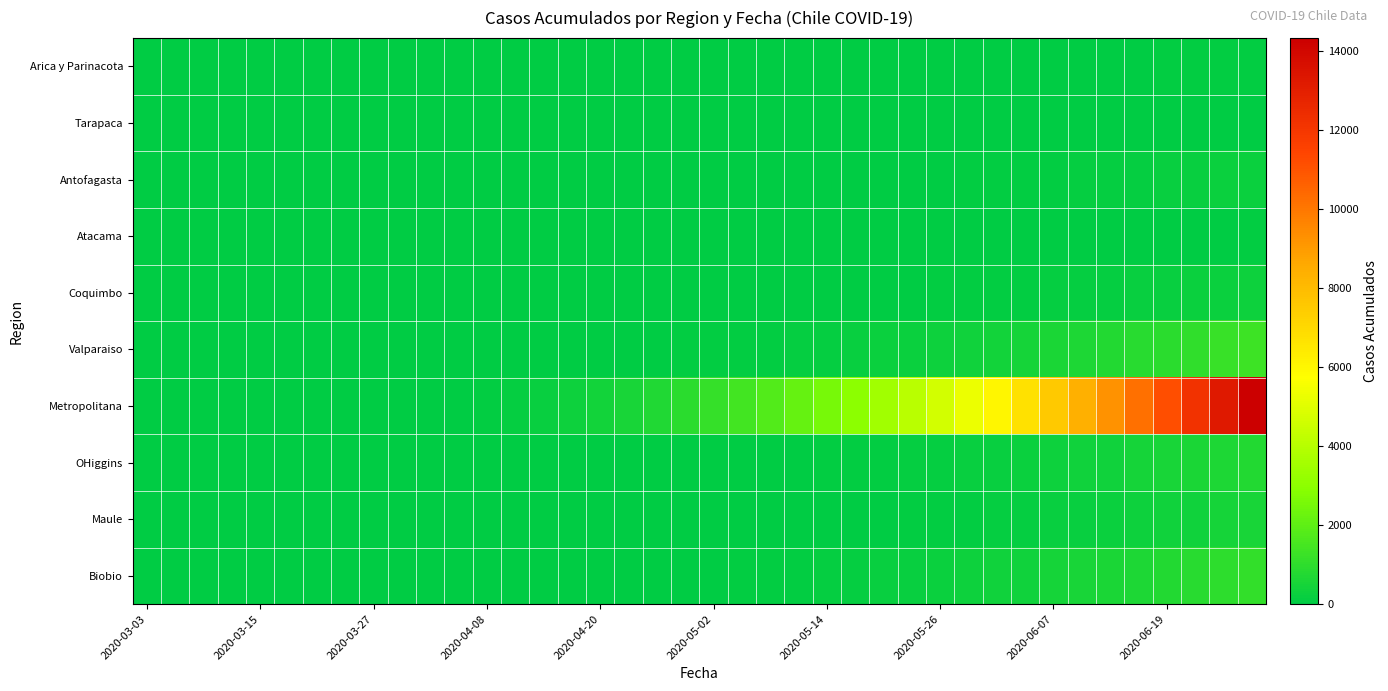

Which series has the largest range (max minus min)?

Metropolitana